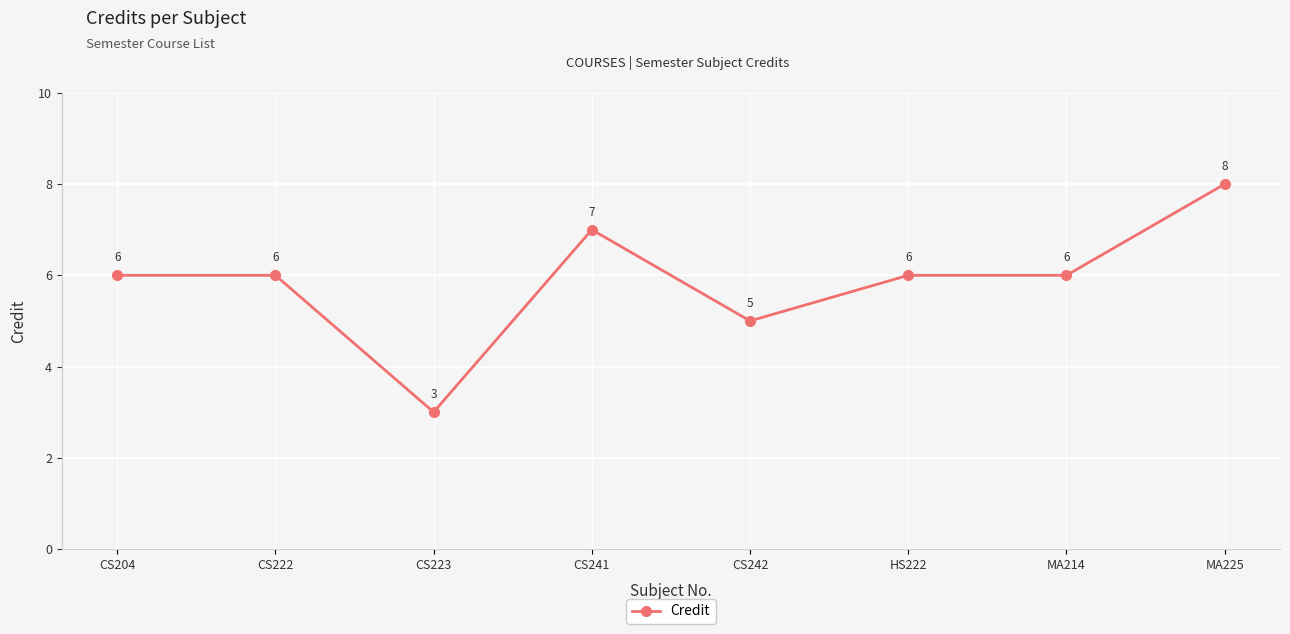

What is the difference between the maximum and minimum values?

5